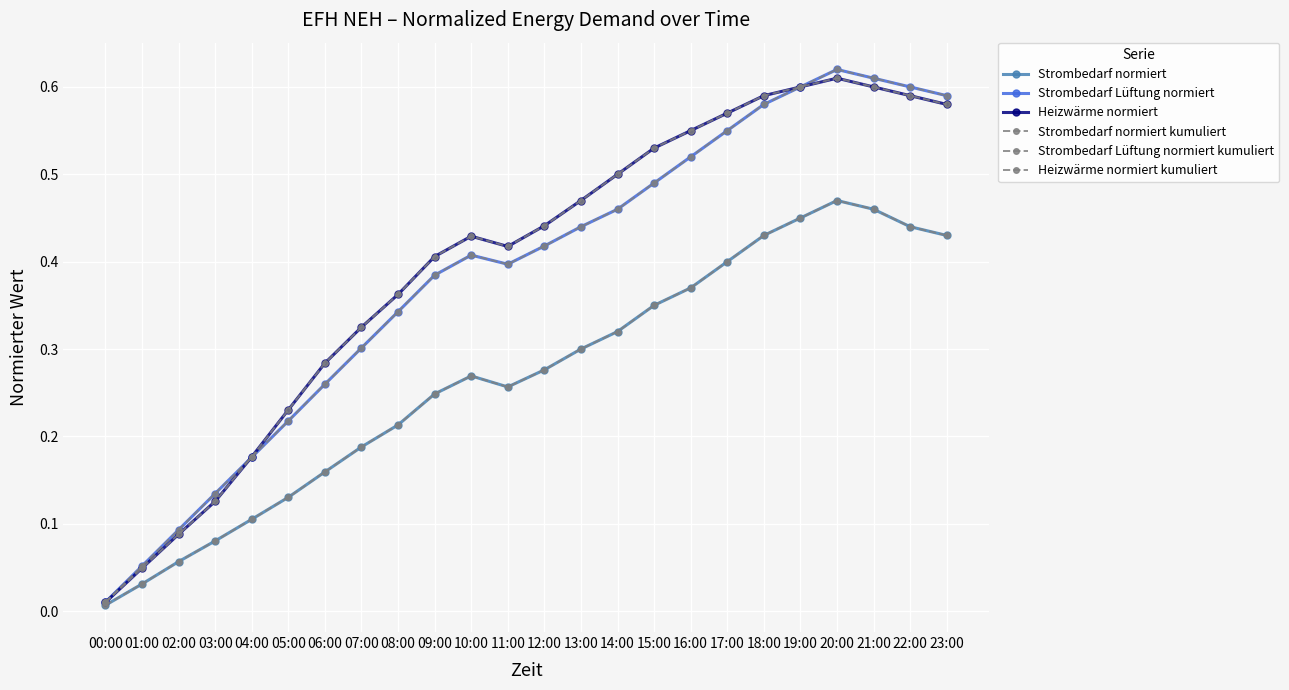

At which category is the sum across all series the highest?

20:00